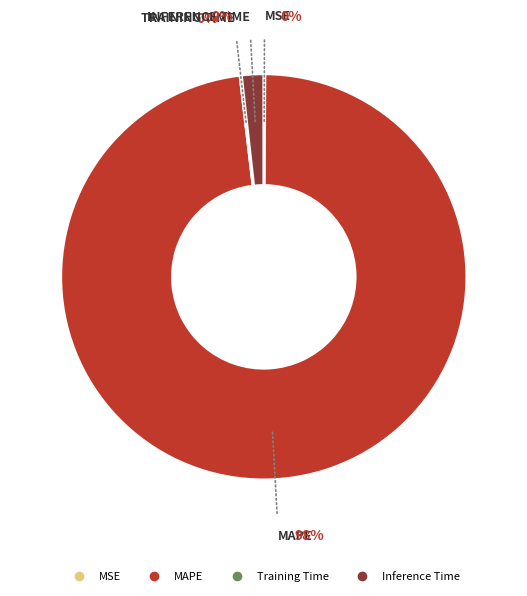

The Inference Time slice represents 9% of the pie. True or false?

False